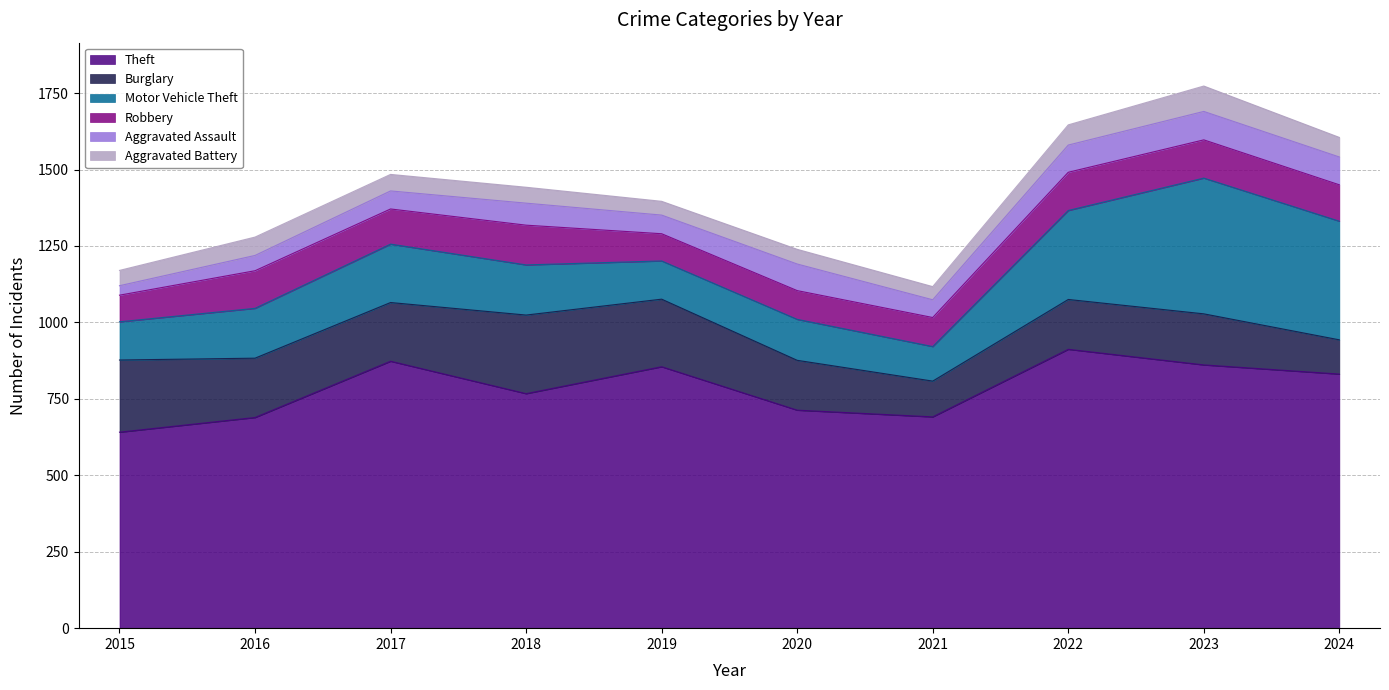

Reading left to right, list all the values displayed in this chart.

Theft: 641	689	873	767	855	713	691	912	861	831
Burglary: 236	194	192	257	221	163	117	163	167	112
Motor Vehicle Theft: 125	163	191	164	125	134	113	291	444	388
Robbery: 87	123	115	130	89	94	95	125	125	119
Aggravated Assault: 31	50	59	72	61	87	58	89	93	91
Aggravated Battery: 50	60	54	52	45	48	43	66	83	64